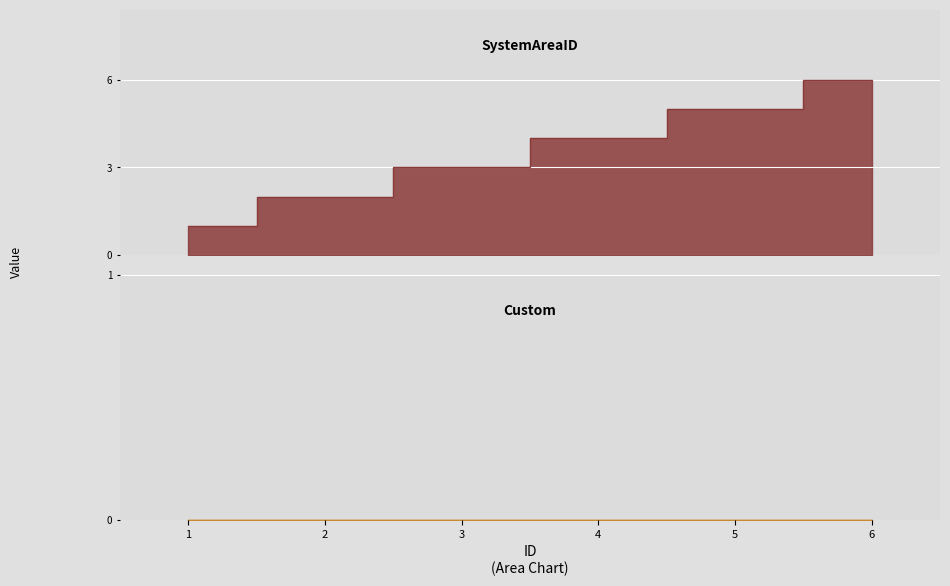

Count the values in the range 2 to 5.

4